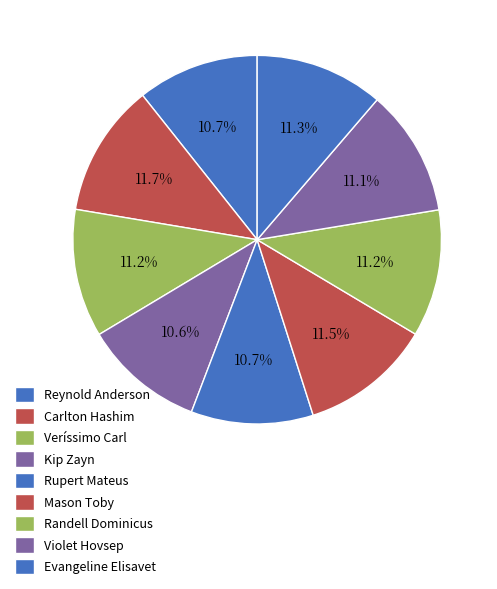

What portion of the pie excludes Mason Toby?

88.5%